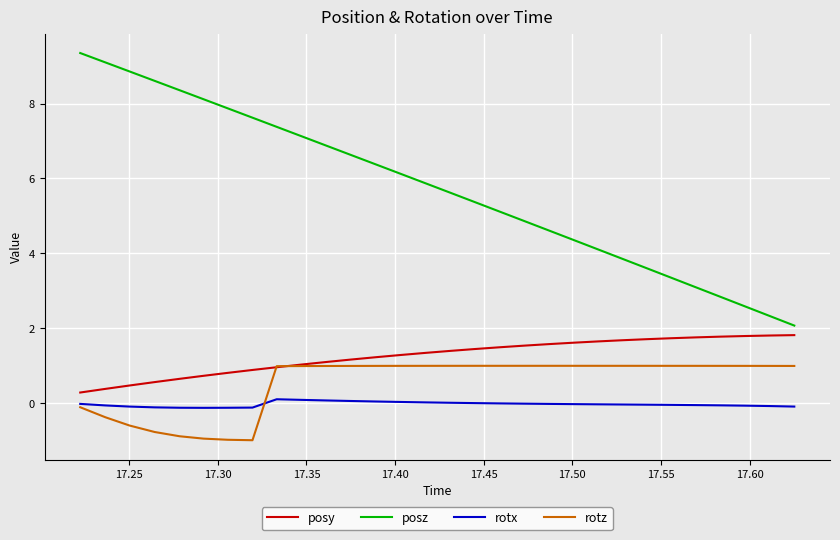

Which series has the widest spread of values?

posz